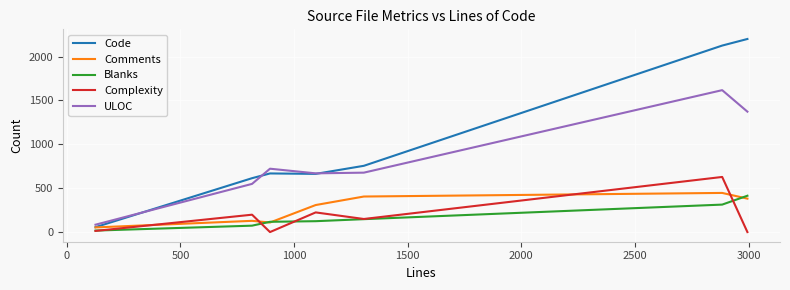

Which series has the widest spread of values?

Code